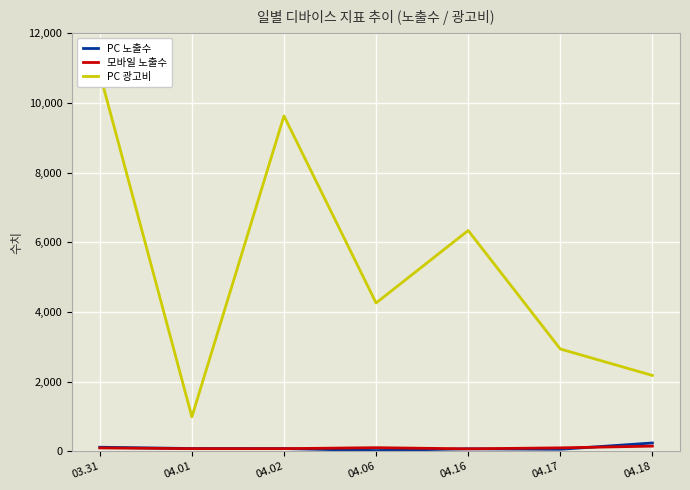

What is the sum of all PC 광고비 values?

37169